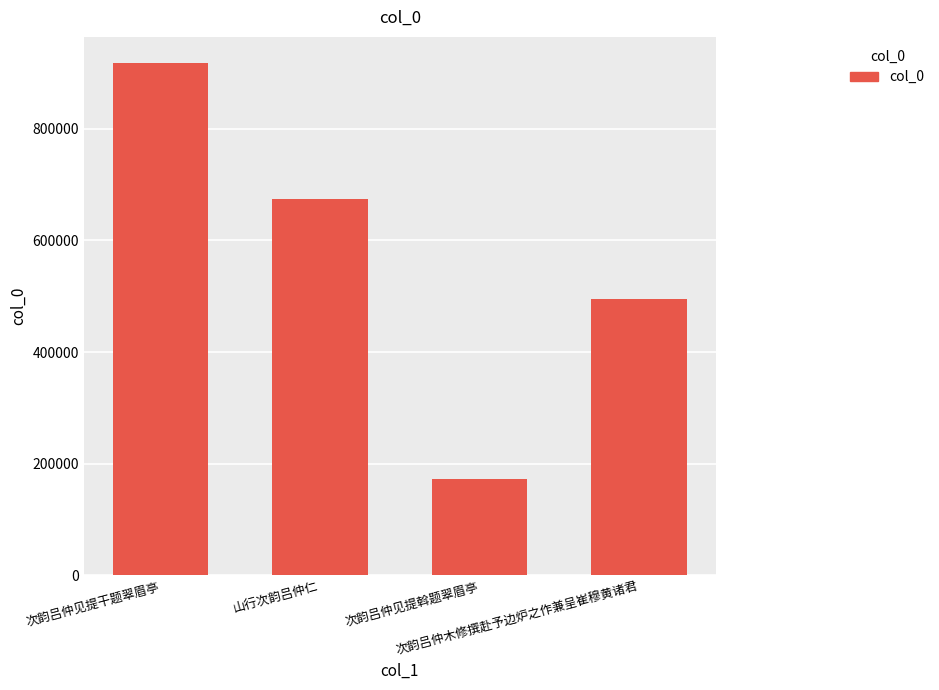

What is the change in value from 次韵吕仲见提干题翠眉亭 to 次韵吕仲木修撰赴予边炉之作兼呈崔穆黄诸君?

-423920